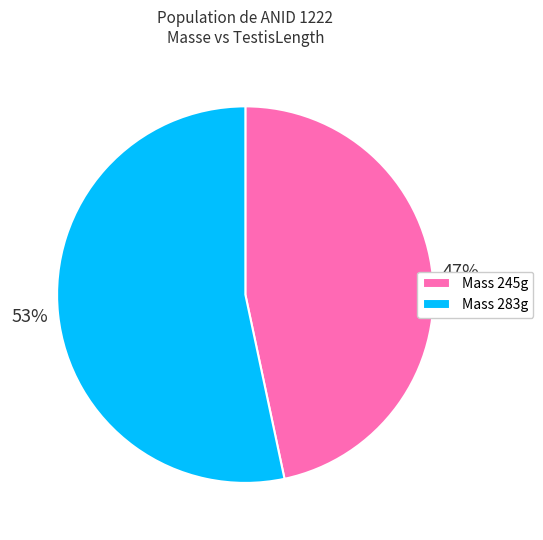

What is the majority slice?

Mass 283g